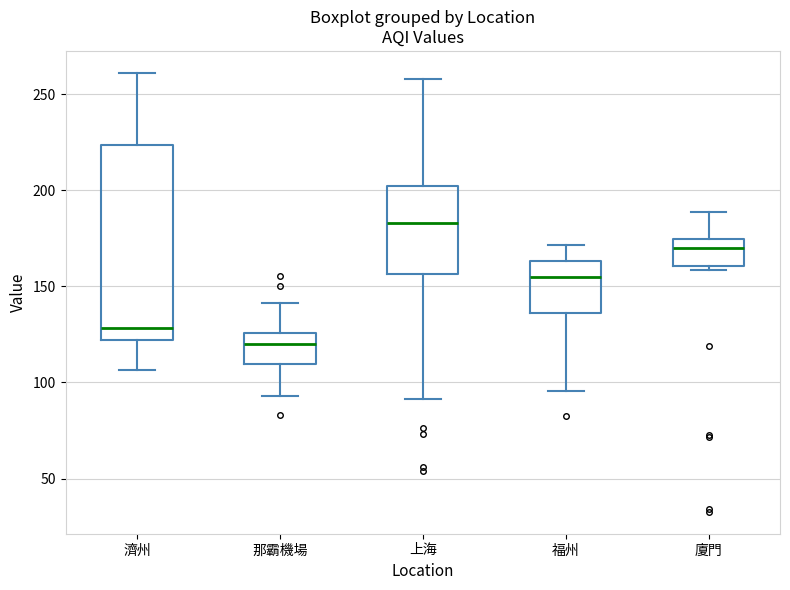

Which box's median line is the lowest?

那霸機場